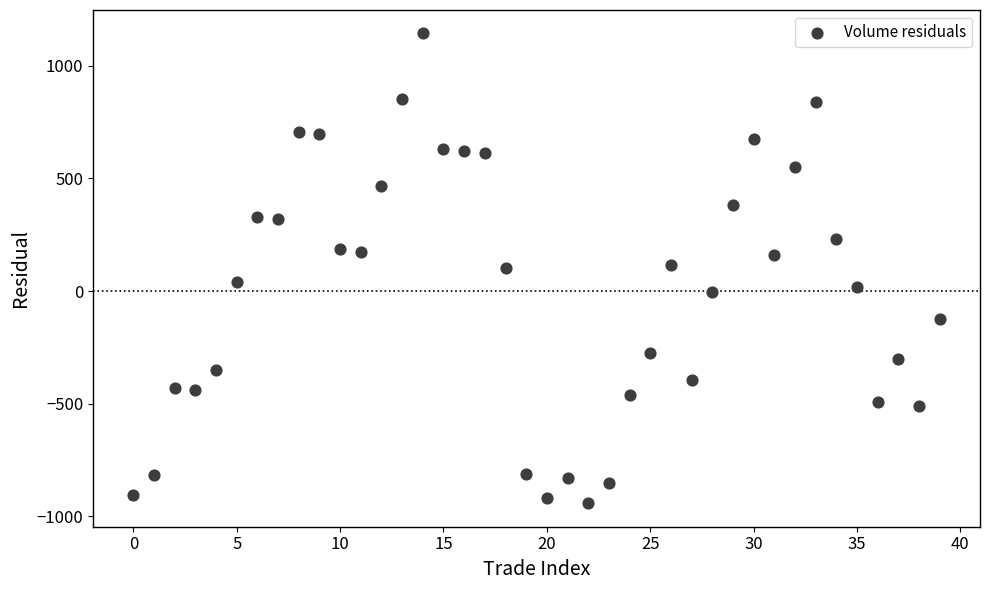

What is the range of Y values (max minus min)?

2085.3